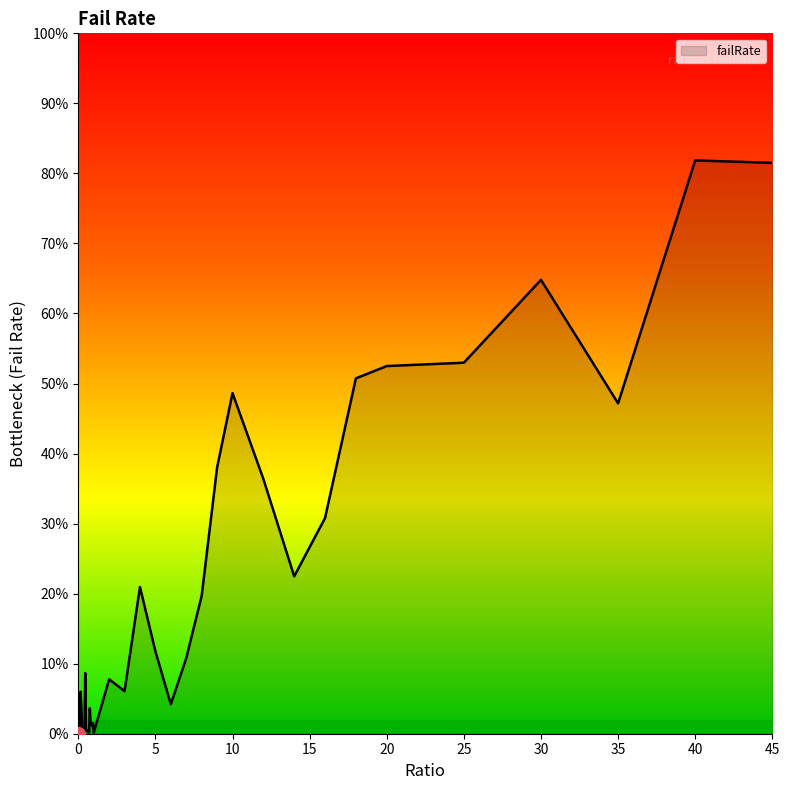

Does the chart display data point markers on the line(s)?

No